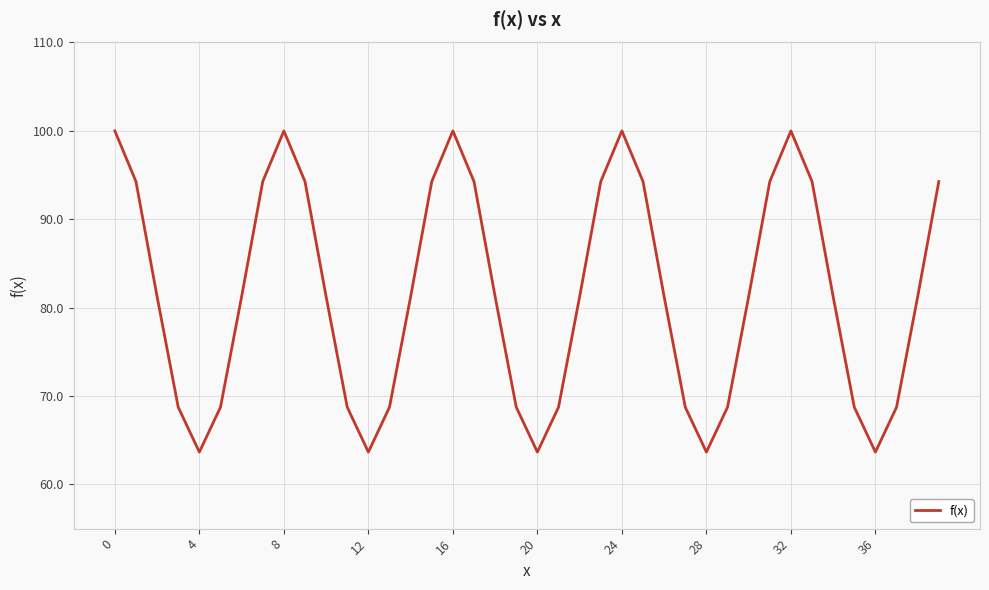

What is the maximum value shown in the chart?

100.0